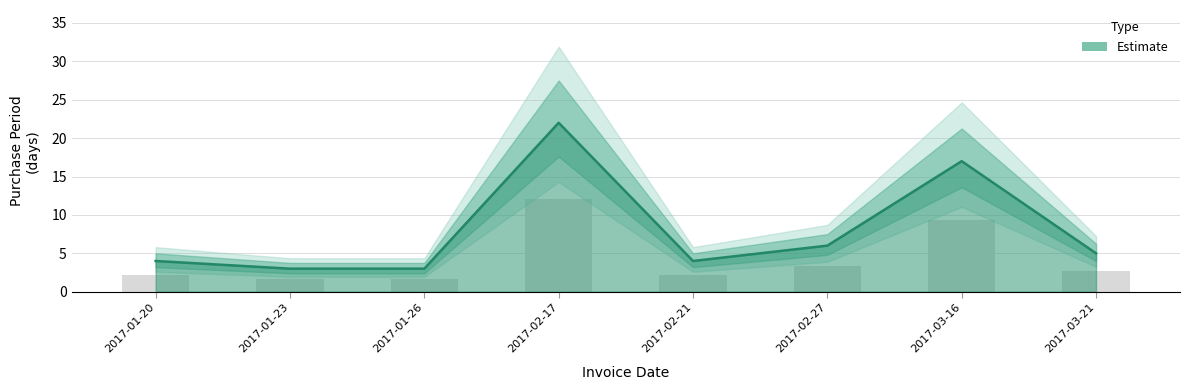

What is the difference between the maximum and minimum values?

19